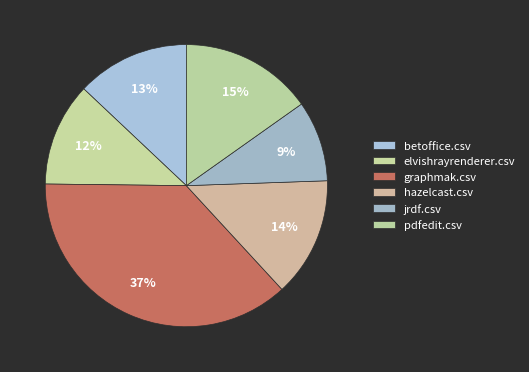

What is the change in value from betoffice.csv to jrdf.csv?

-0.1